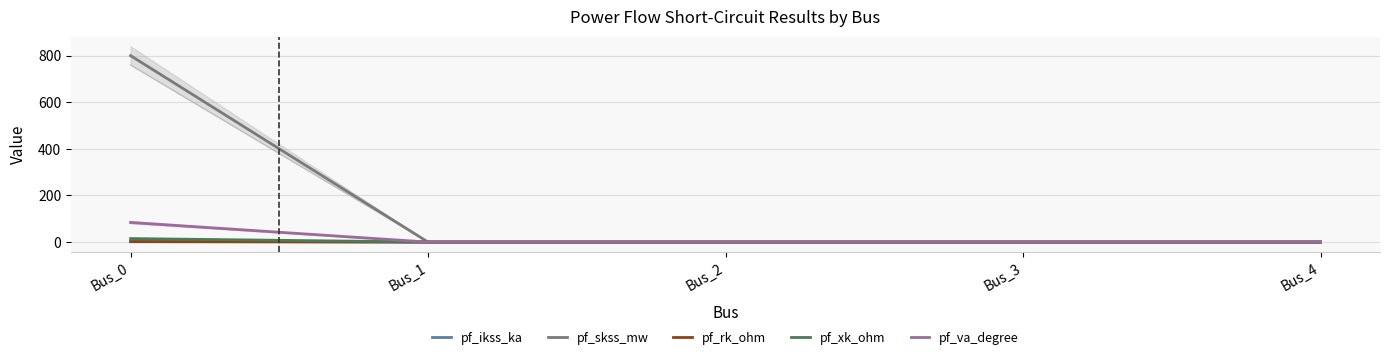

Between Bus_0 and Bus_1, which is larger?

Bus_0